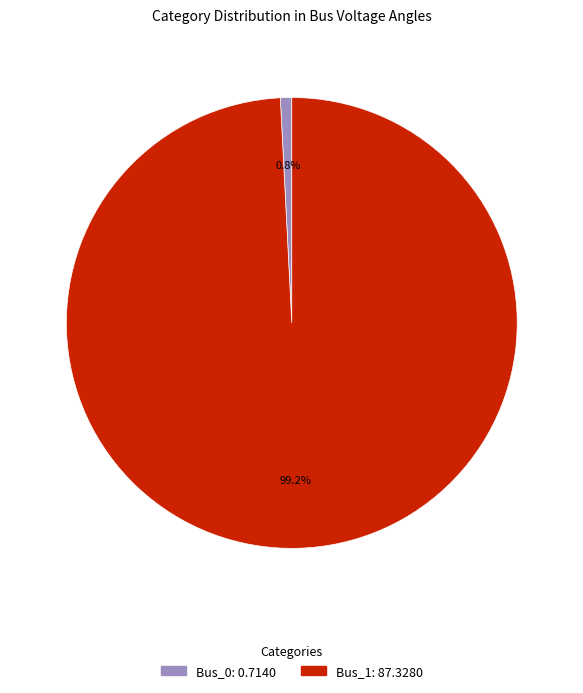

Which has a higher value, Bus_1 or Bus_0?

Bus_1